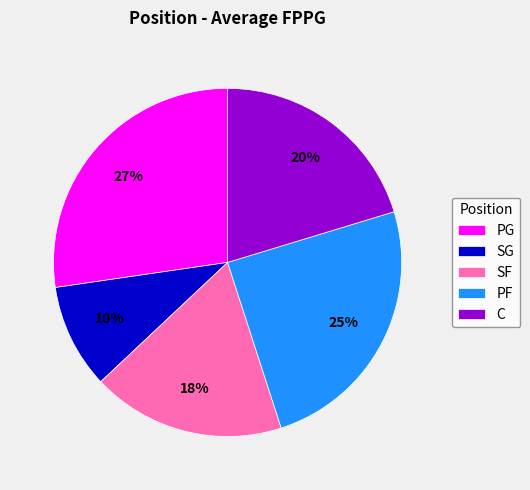

Is PF the majority of the pie?

No